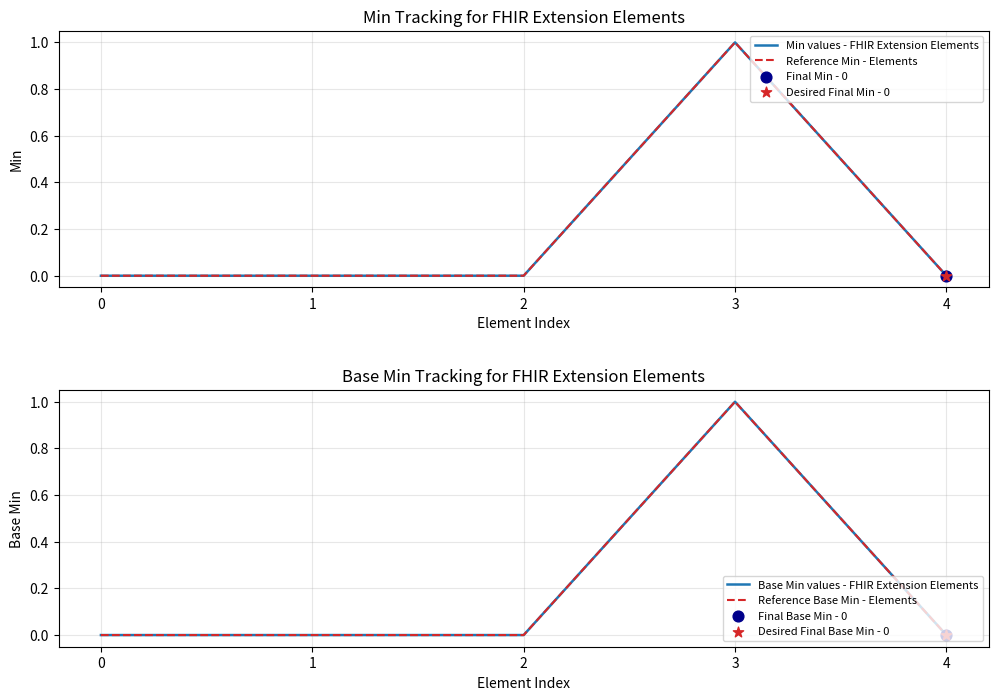

Which series contains the lowest Y value?

Min values - FHIR Extension Elements